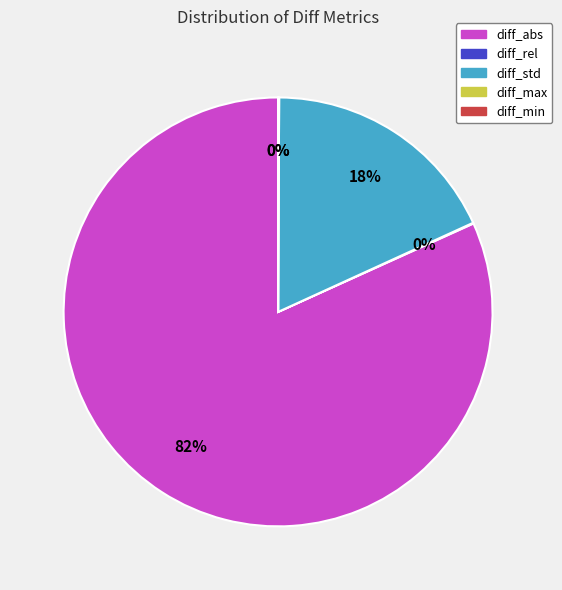

Is diff_abs the majority of the pie?

Yes